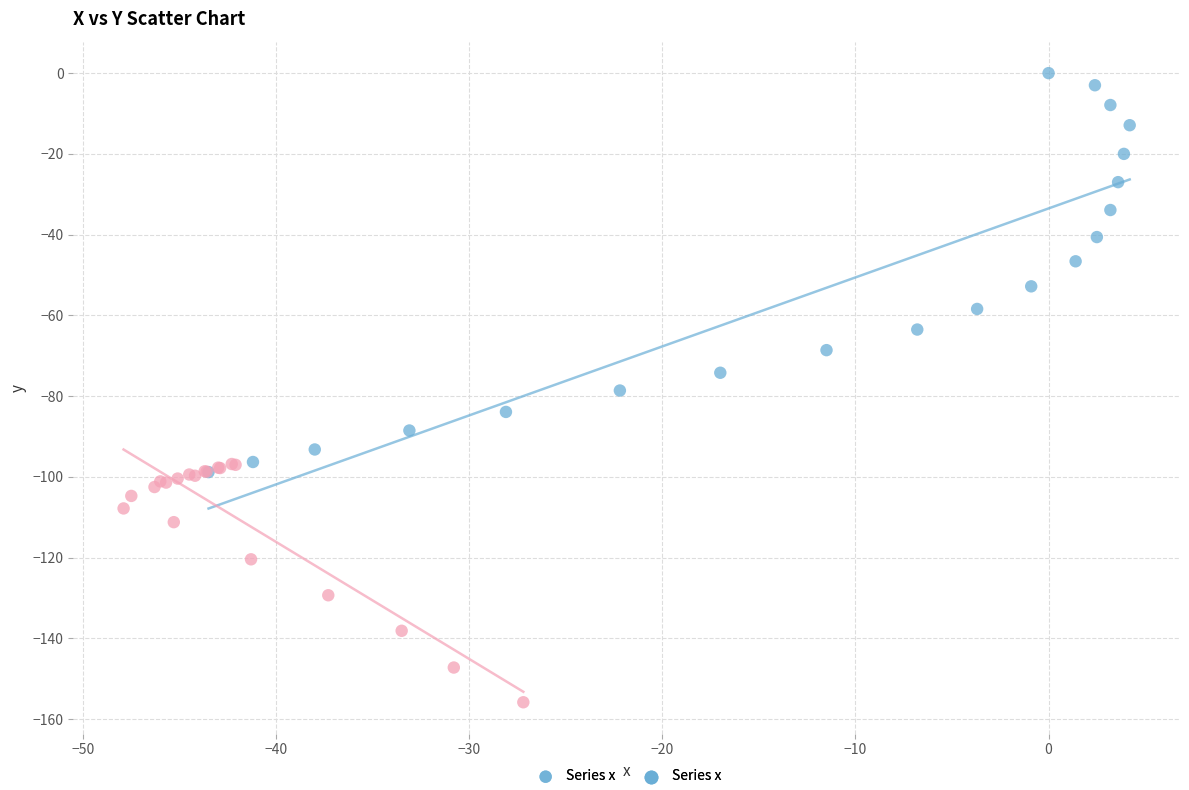

Which series has the largest Y range (max minus min)?

Series x